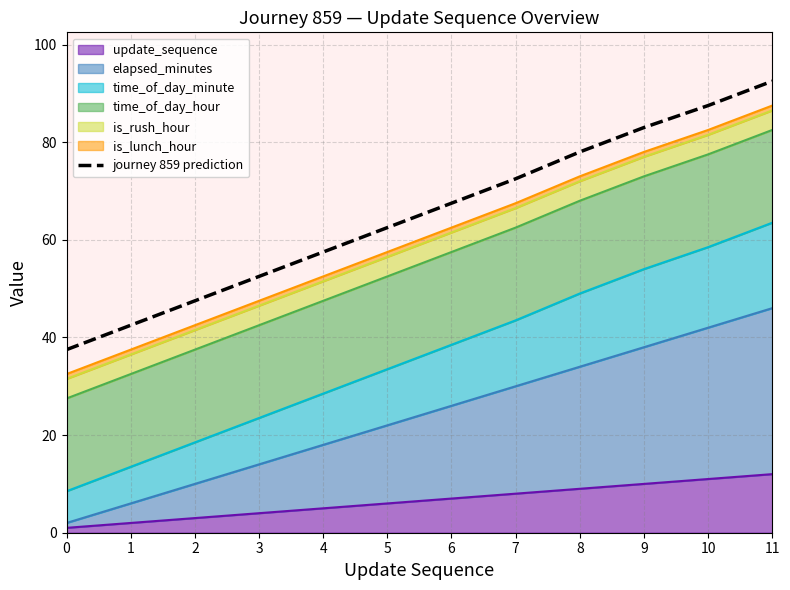

What is the sum of the values at 3 and 11?

145.0